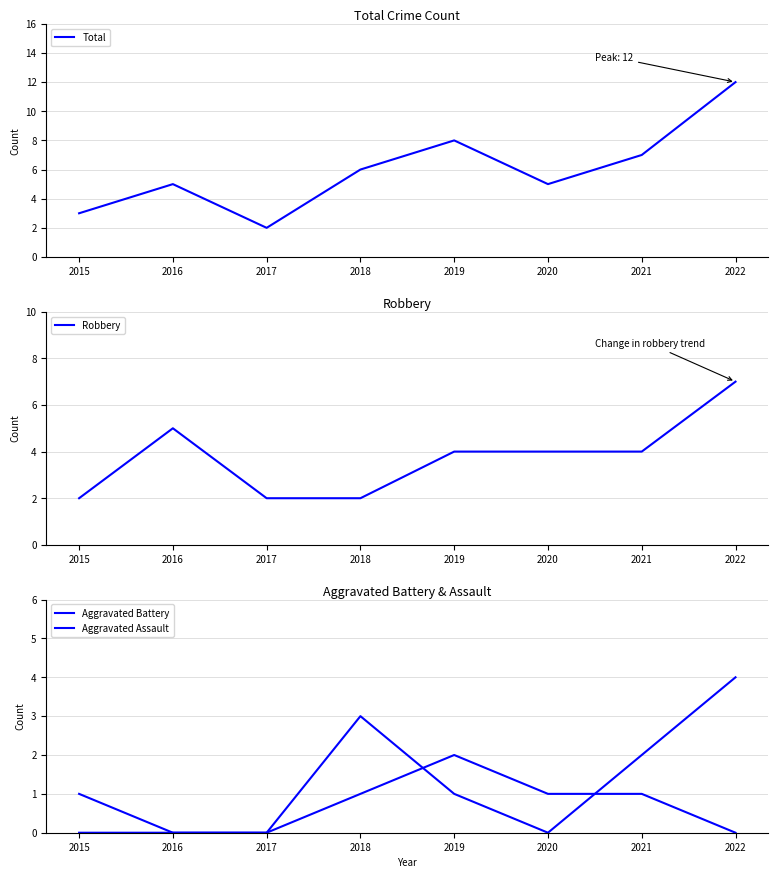

At which label does Aggravated Battery reach its peak?

2022